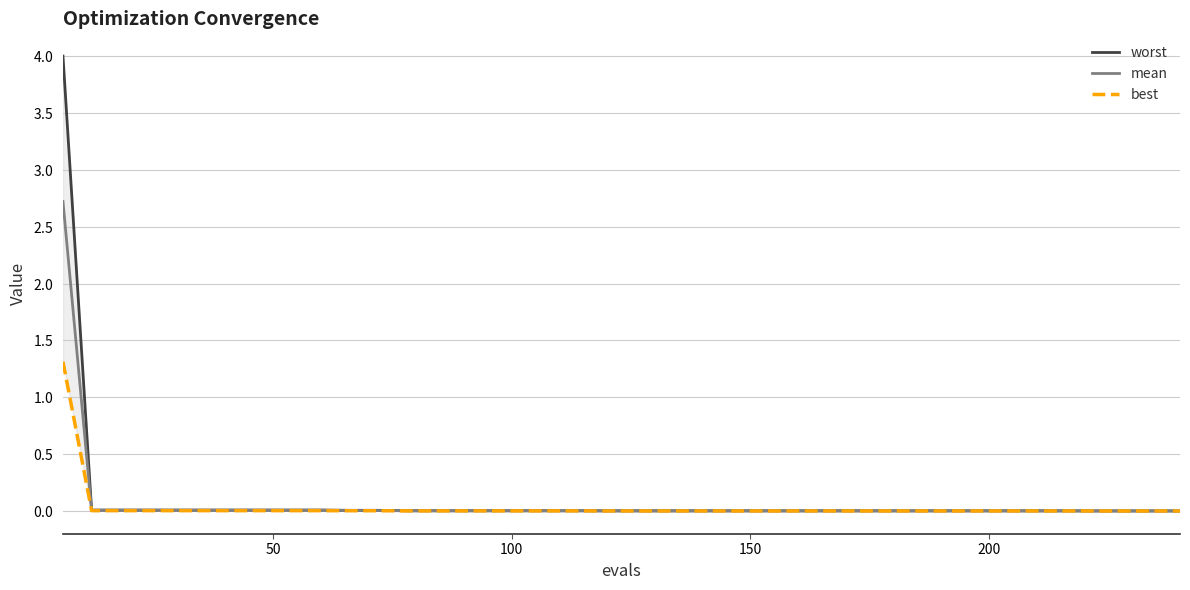

Reading left to right, extract all data points from this chart.

worst: 4.0	0.0	0.0	0.0	0.0	0.0	0.0	0.0	0.0	0.0	0.0	0.0	0.0	0.0	0.0	0.0	0.0	0.0	0.0	0.0	0.0	0.0	0.0	0.0	0.0	0.0	0.0	0.0	0.0	0.0	0.0	0.0	0.0	0.0	0.0	0.0	0.0	0.0	0.0	0.0
mean: 2.7	0.0	0.0	0.0	0.0	0.0	0.0	0.0	0.0	0.0	0.0	0.0	0.0	0.0	0.0	0.0	0.0	0.0	0.0	0.0	0.0	0.0	0.0	0.0	0.0	0.0	0.0	0.0	0.0	0.0	0.0	0.0	0.0	0.0	0.0	0.0	0.0	0.0	0.0	0.0
best: 1.3	0.0	0.0	0.0	0.0	0.0	0.0	0.0	0.0	0.0	0.0	0.0	0.0	0.0	0.0	0.0	0.0	0.0	0.0	0.0	0.0	0.0	0.0	0.0	0.0	0.0	0.0	0.0	0.0	0.0	0.0	0.0	0.0	0.0	0.0	0.0	0.0	0.0	0.0	0.0